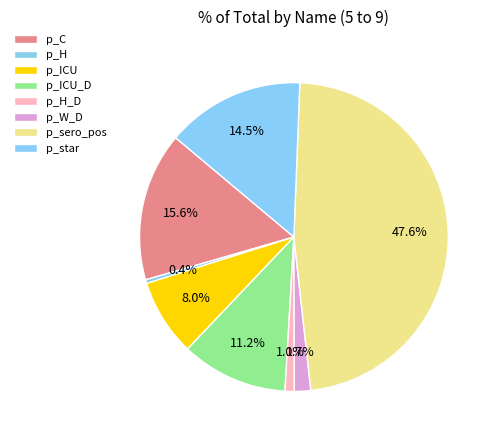

True or false: p_H_D accounts for 11% of the total.

False